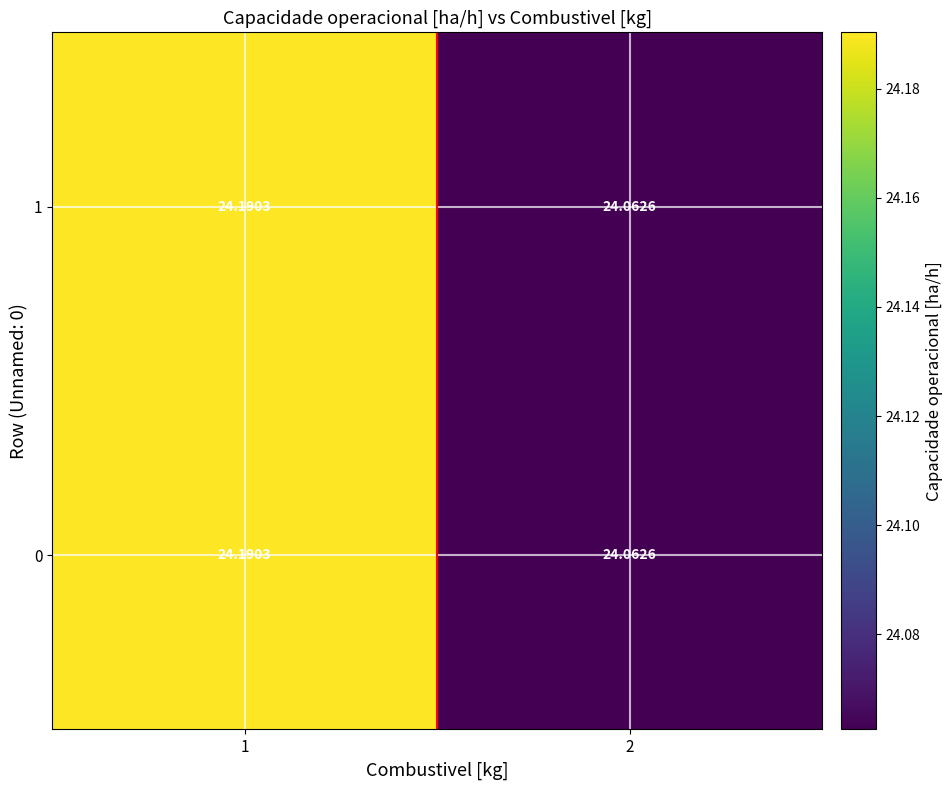

Is the value of 1 at 1 greater than the value of 0 at 2?

Yes